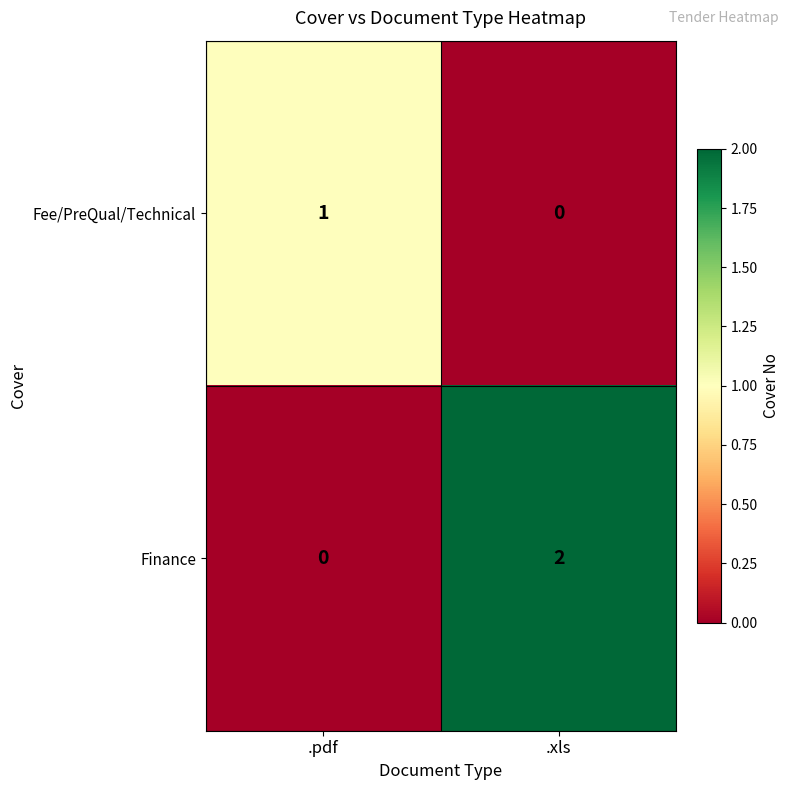

How many series are shown in this chart?

2